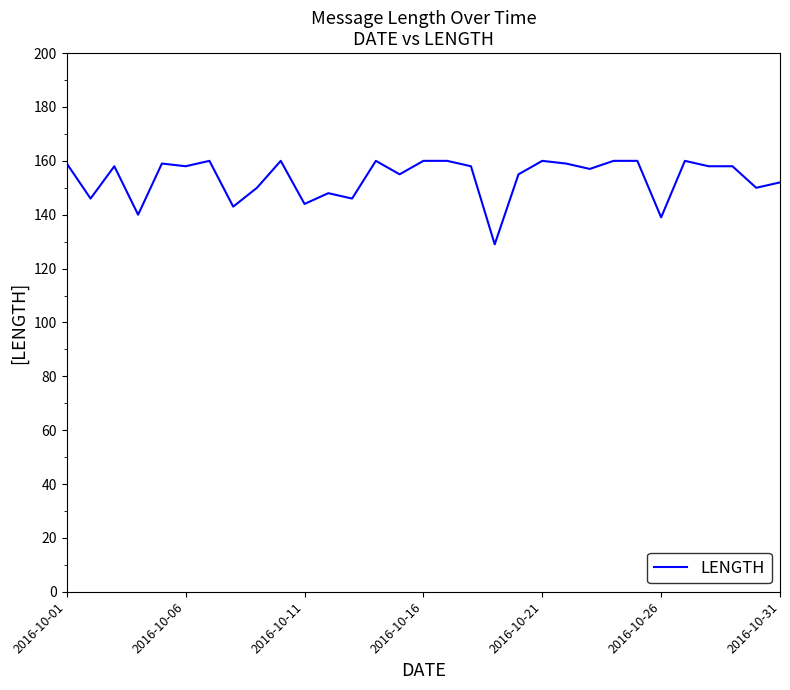

What is the difference between the maximum and minimum values?

31